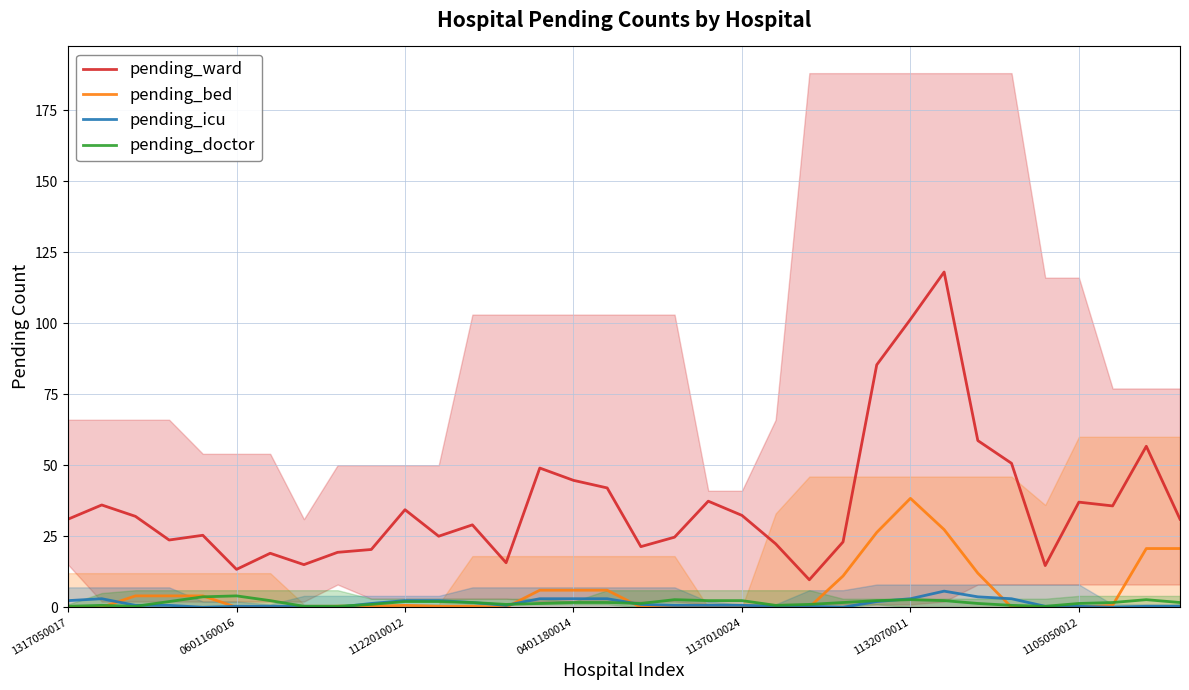

How many interior local valleys does the pending_ward series have?

9